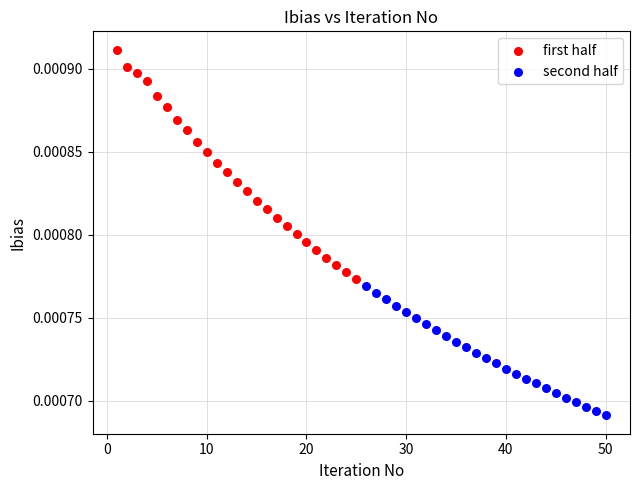

Which series contains the lowest Y value?

second half